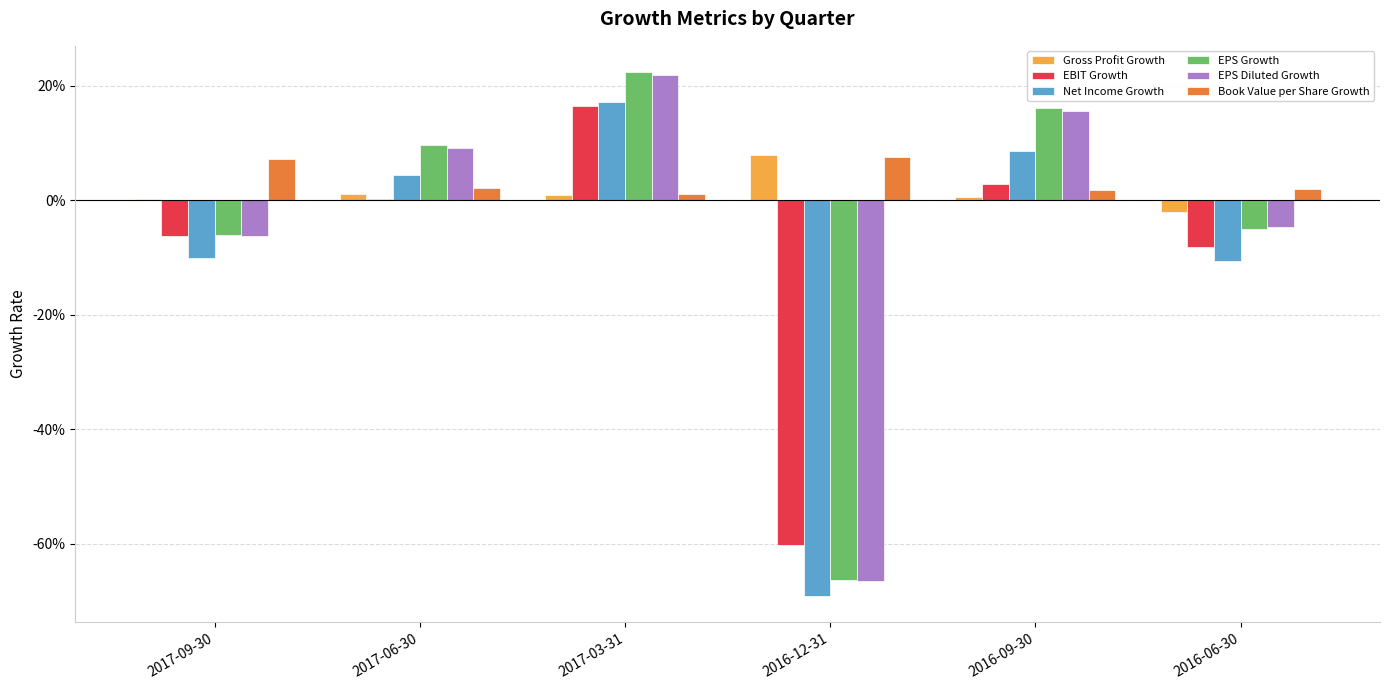

Reading left to right, extract all data points from this chart.

Gross Profit Growth: 0.0	0.0	0.0	0.1	0.0	-0.0
EBIT Growth: -0.1	0.0	0.2	-0.6	0.0	-0.1
Net Income Growth: -0.1	0.0	0.2	-0.7	0.1	-0.1
EPS Growth: -0.1	0.1	0.2	-0.7	0.2	-0.1
EPS Diluted Growth: -0.1	0.1	0.2	-0.7	0.2	-0.0
Book Value per Share Growth: 0.1	0.0	0.0	0.1	0.0	0.0